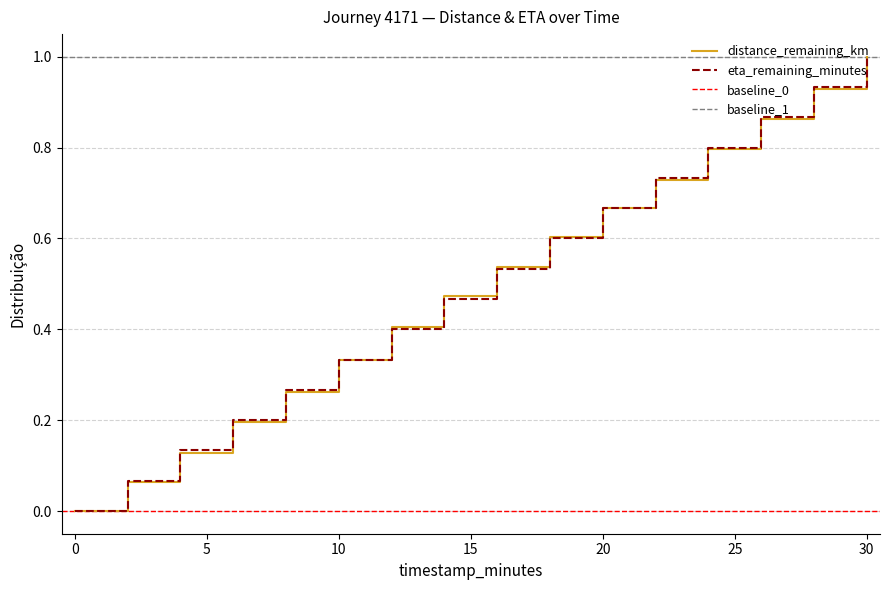

Is it true that distance_remaining_km equals 0.0 at 0?

True